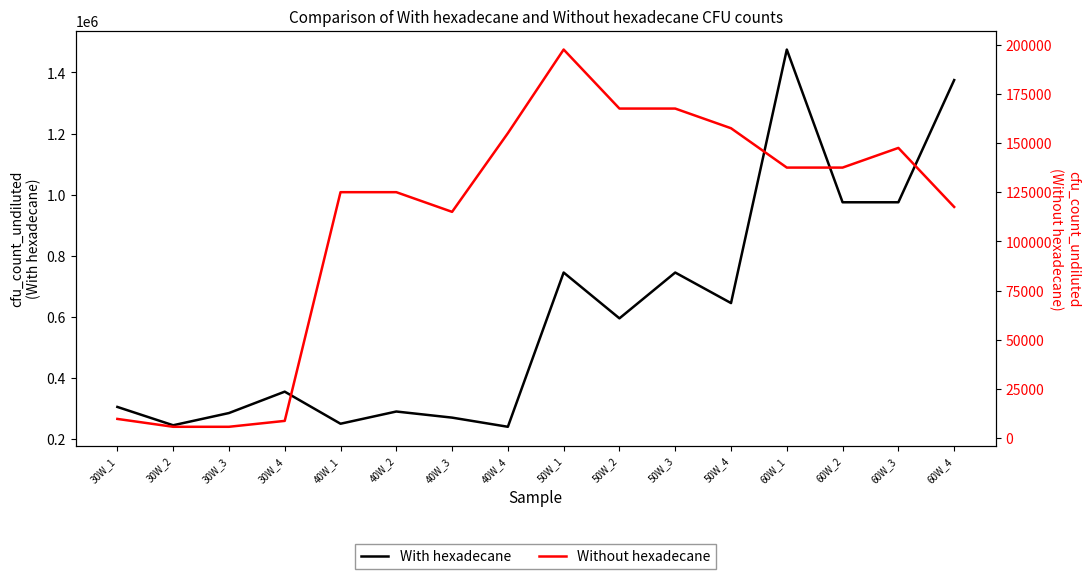

Reading left to right, what are all the values shown in this chart?

With hexadecane: 30W_1=305000	30W_2=245000	30W_3=285000	30W_4=355000	40W_1=250000	40W_2=290000	40W_3=270000	40W_4=240000	50W_1=745000	50W_2=595000	50W_3=745000	50W_4=645000	60W_1=1475000	60W_2=975000	60W_3=975000	60W_4=1375000
Without hexadecane: 30W_1=9750	30W_2=5750	30W_3=5750	30W_4=8750	40W_1=125000	40W_2=125000	40W_3=115000	40W_4=155000	50W_1=197500	50W_2=167500	50W_3=167500	50W_4=157500	60W_1=137500	60W_2=137500	60W_3=147500	60W_4=117500